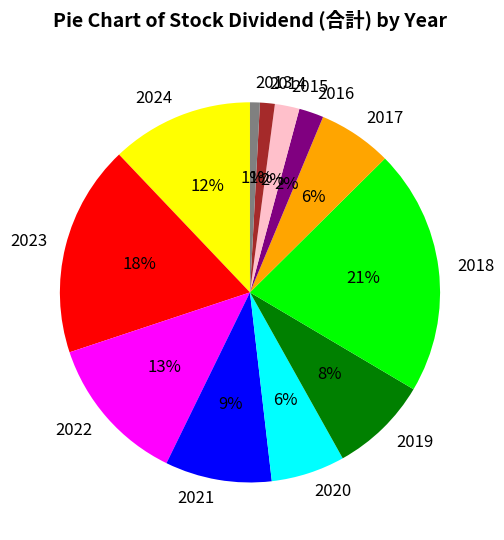

Does 2018 account for over 50% of the chart?

No